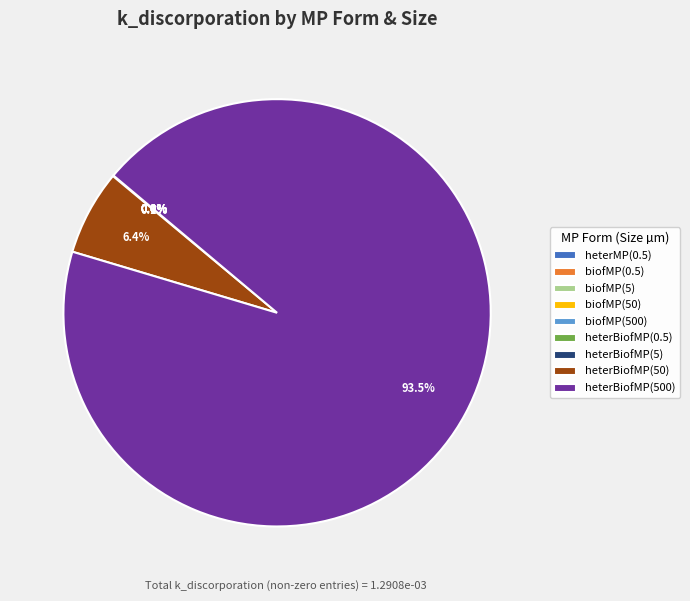

To the nearest percent, what is the combined percentage of heterBiofMP(500) and heterBiofMP(50)?

100%